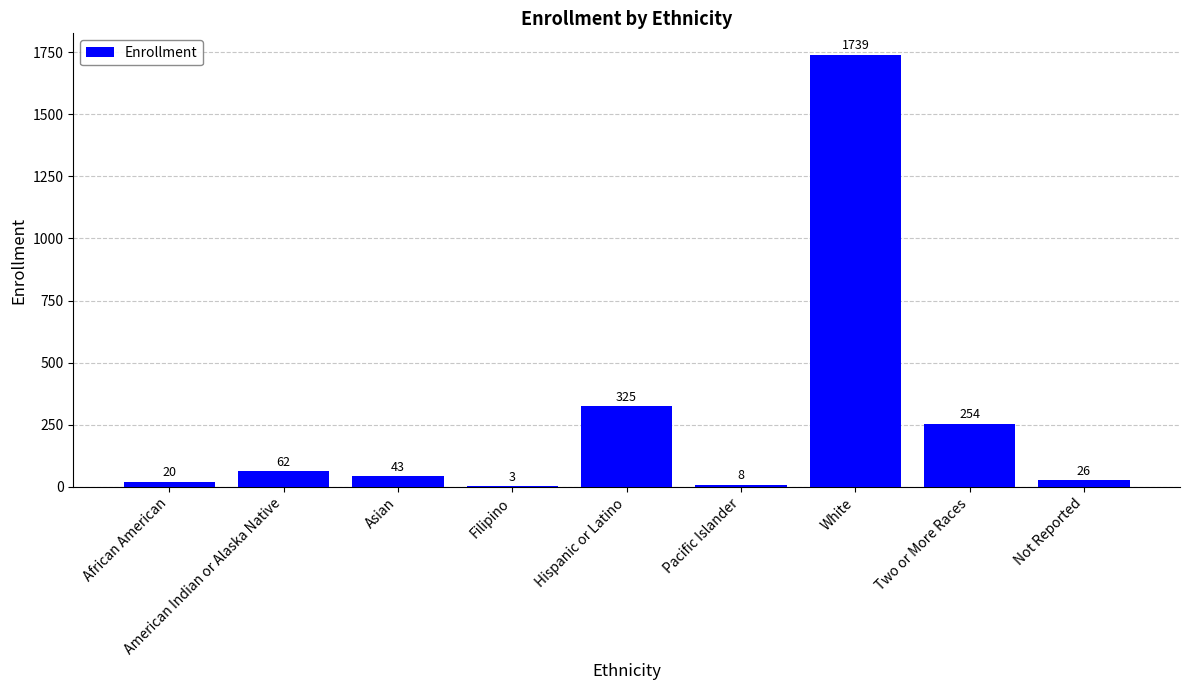

Reading right to left, transcribe all the data shown in this chart.

26	254	1739	8	325	3	43	62	20